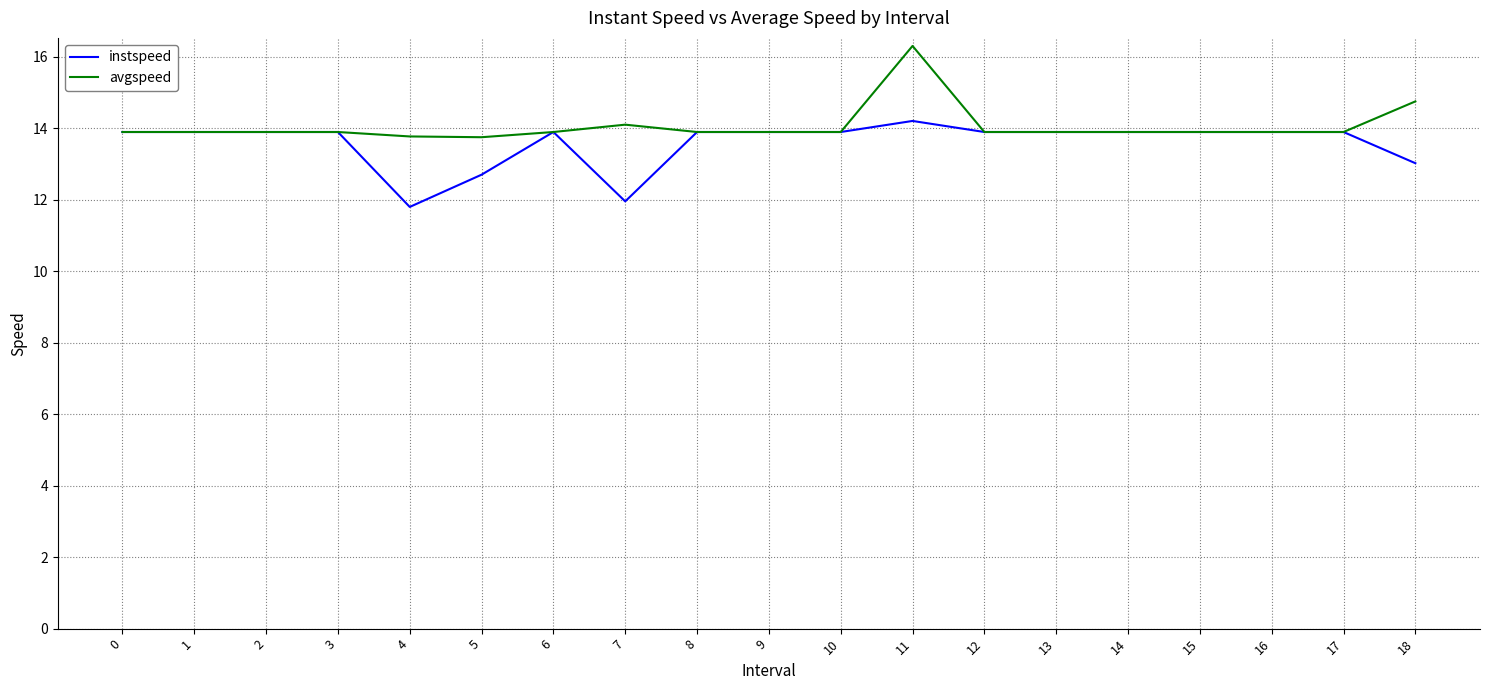

What is the approximate value of instspeed at 7?

11.9